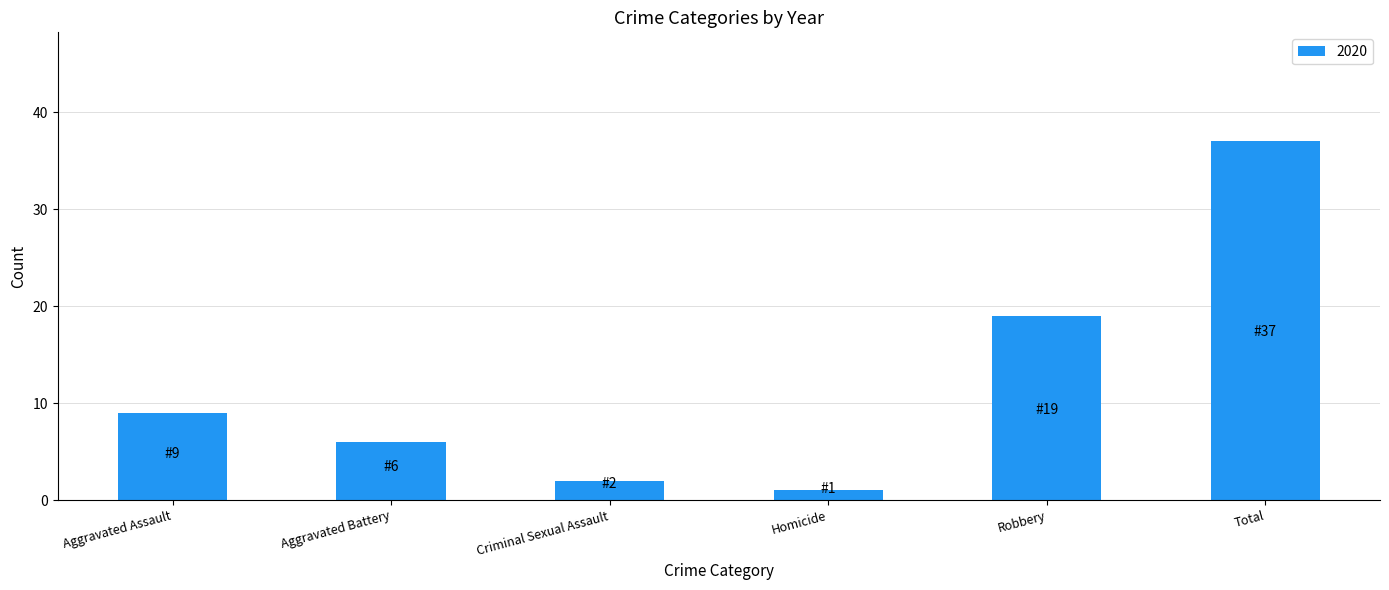

Which label corresponds to the smallest value in the chart?

Homicide